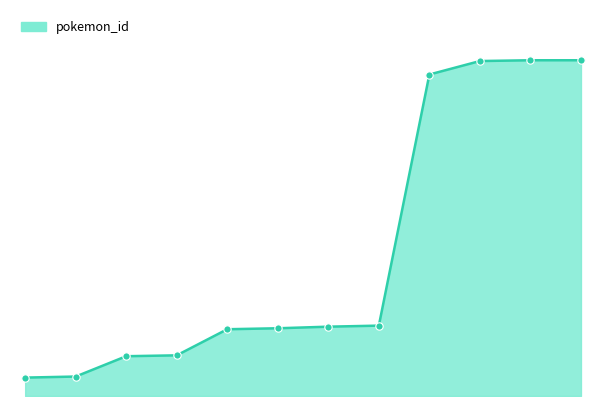

Is this an area chart (filled region under the line)?

Yes